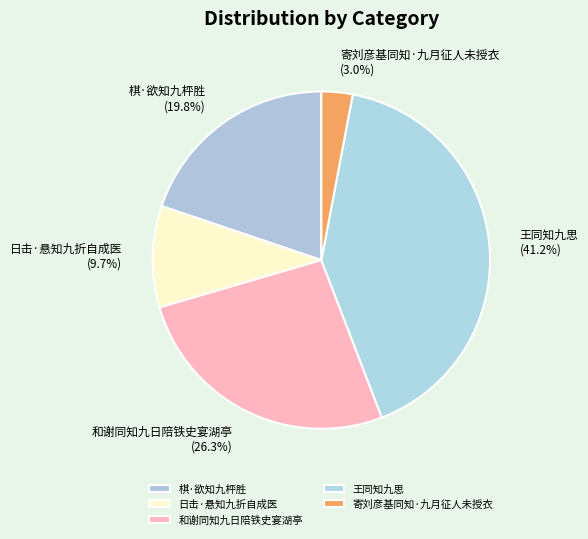

Which slice is the largest?

王同知九思